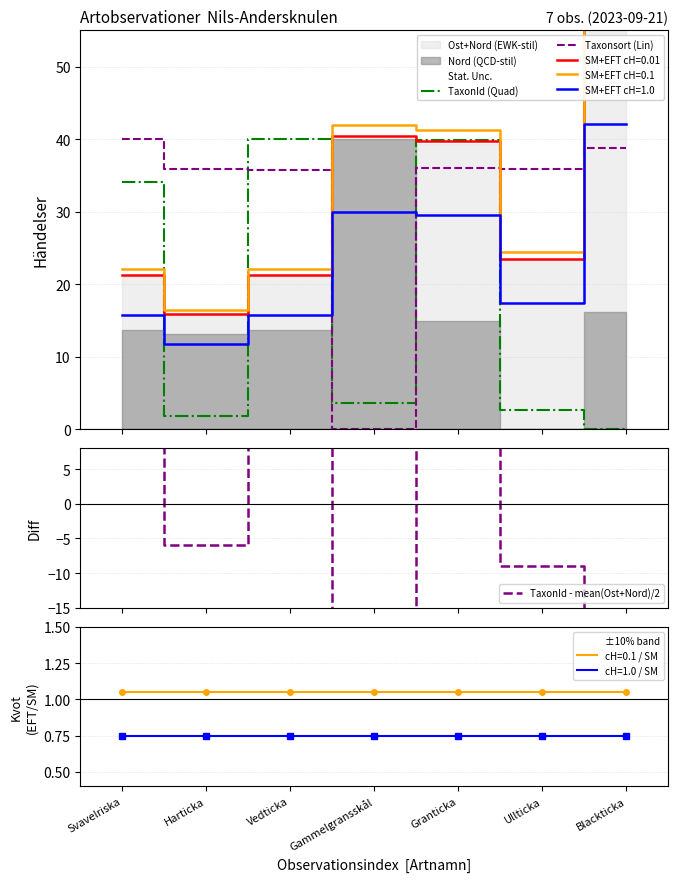

At which label does Taxonsort (Lin) reach its peak?

Svavelriska